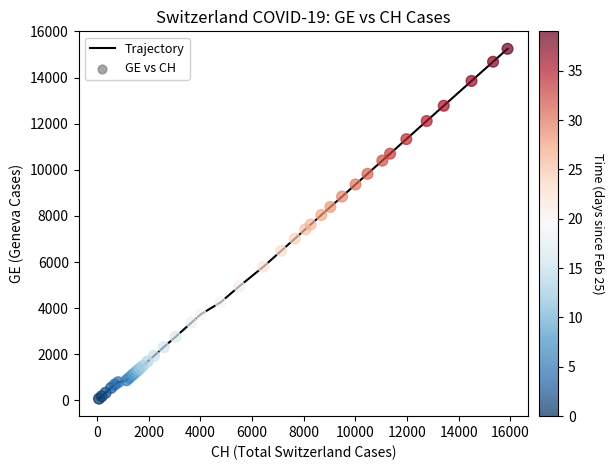

What is the greatest value displayed?

15246